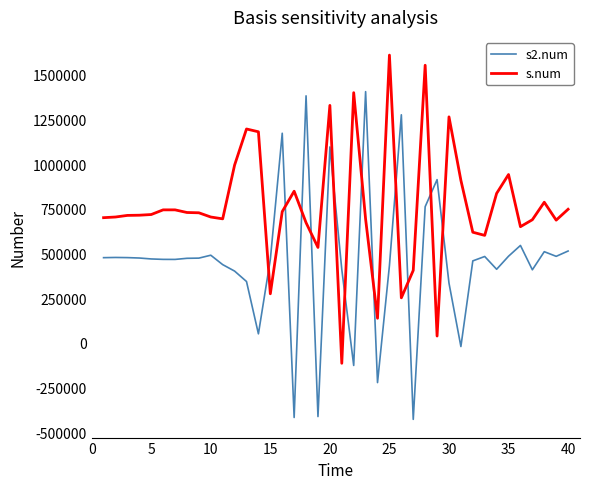

List the series in order of their peak value, highest first.

s.num, s2.num